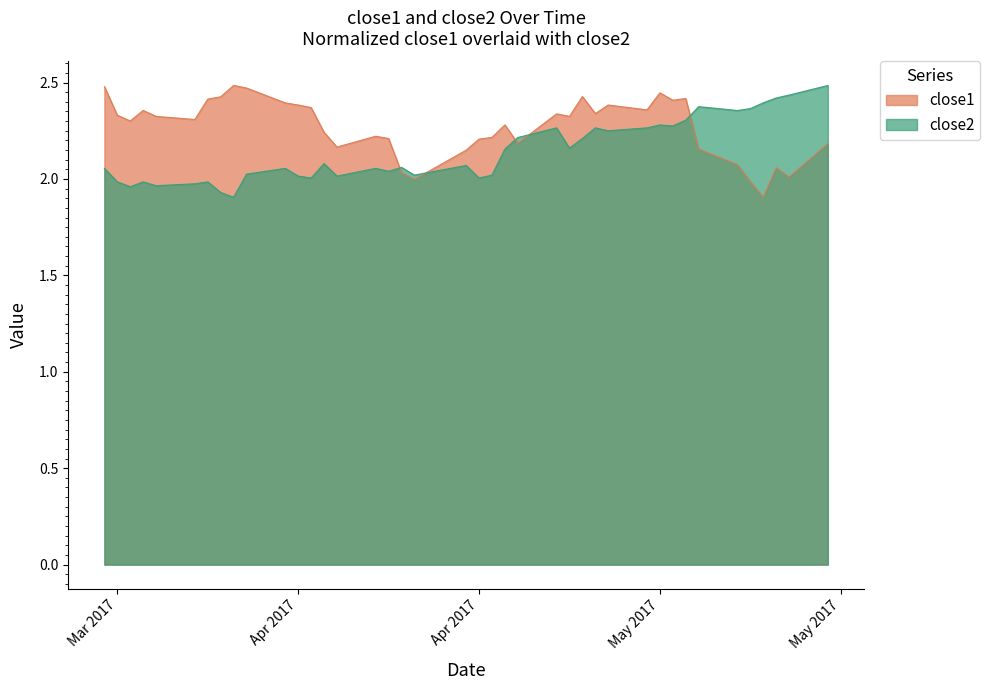

Is it true that close1 equals 3.9 at Apr 2017?

False